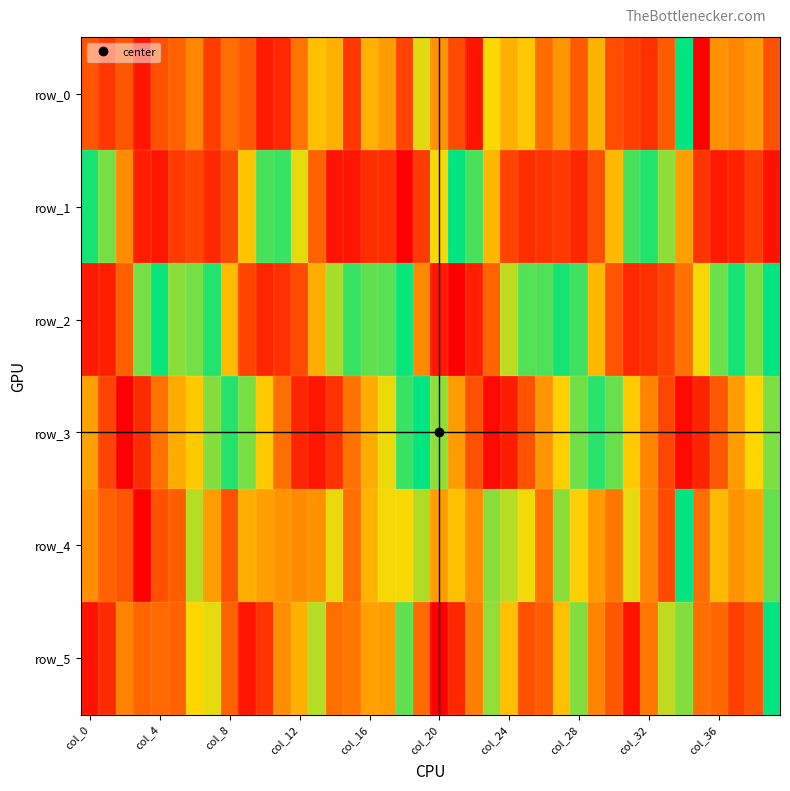

What is the sum of all row_4 values?

20.9